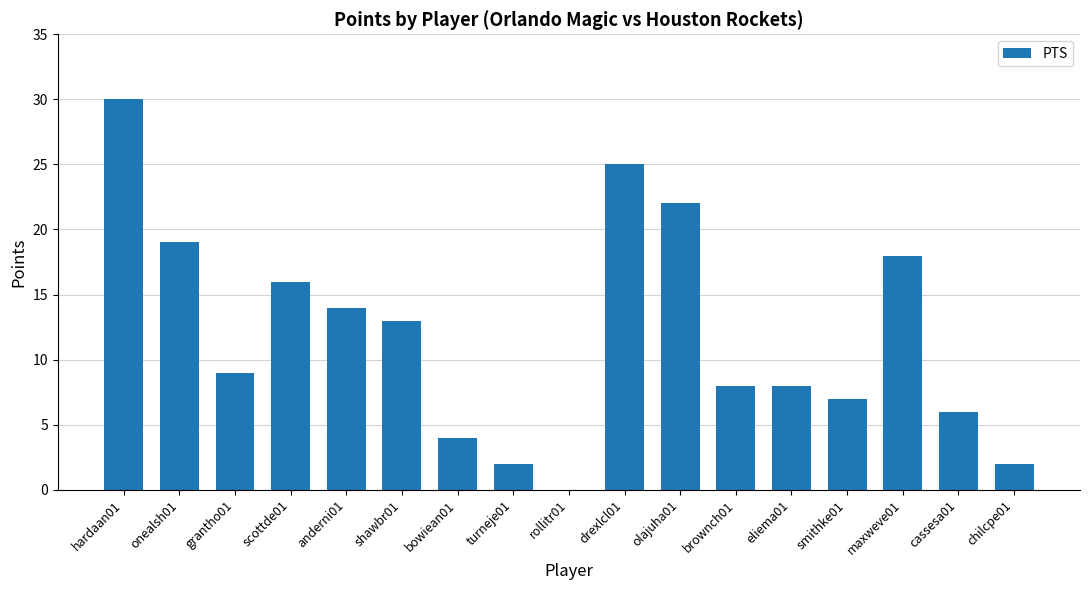

What is the maximum value shown in the chart?

30